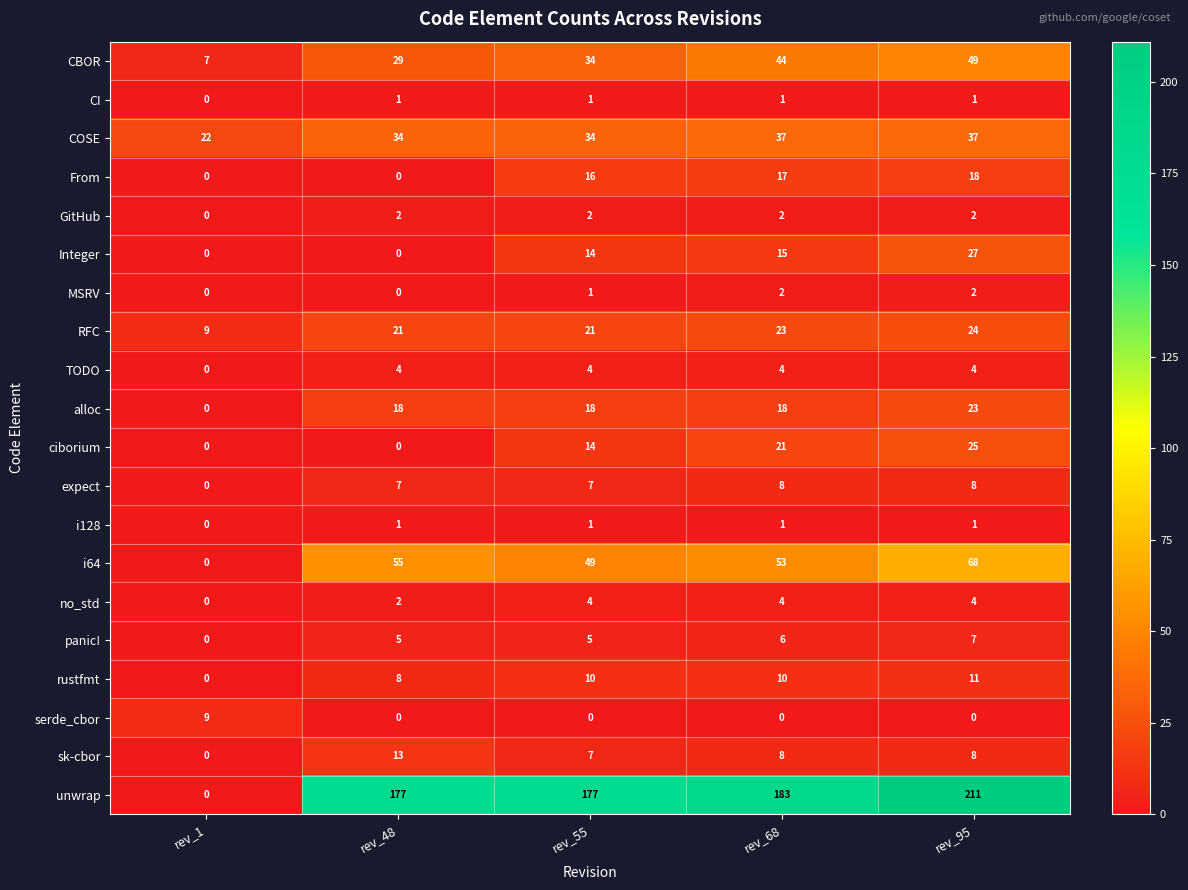

What is the greatest value displayed?

211